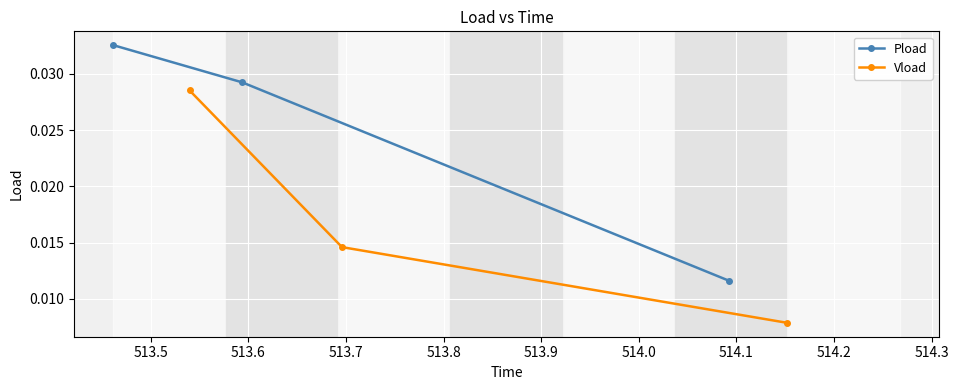

Which series has the largest total across all categories?

Pload